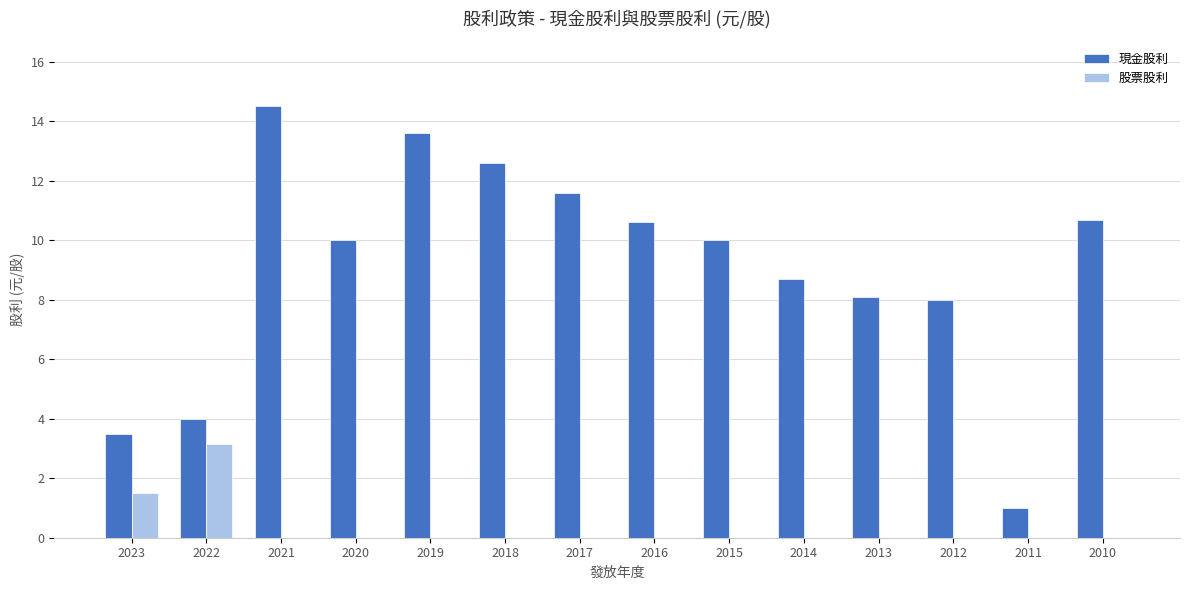

What is the sum of the 現金股利 values at 2013 and 2016?

18.7